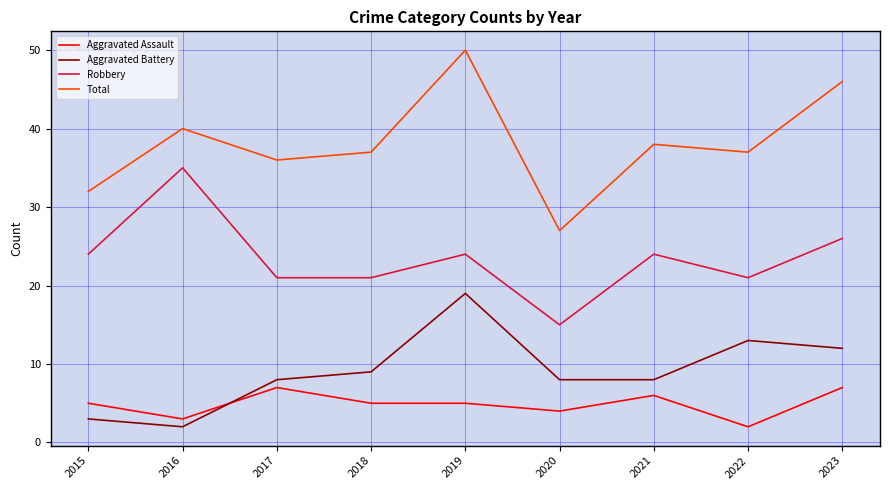

True or false: Total and Aggravated Assault intersect in this chart.

False